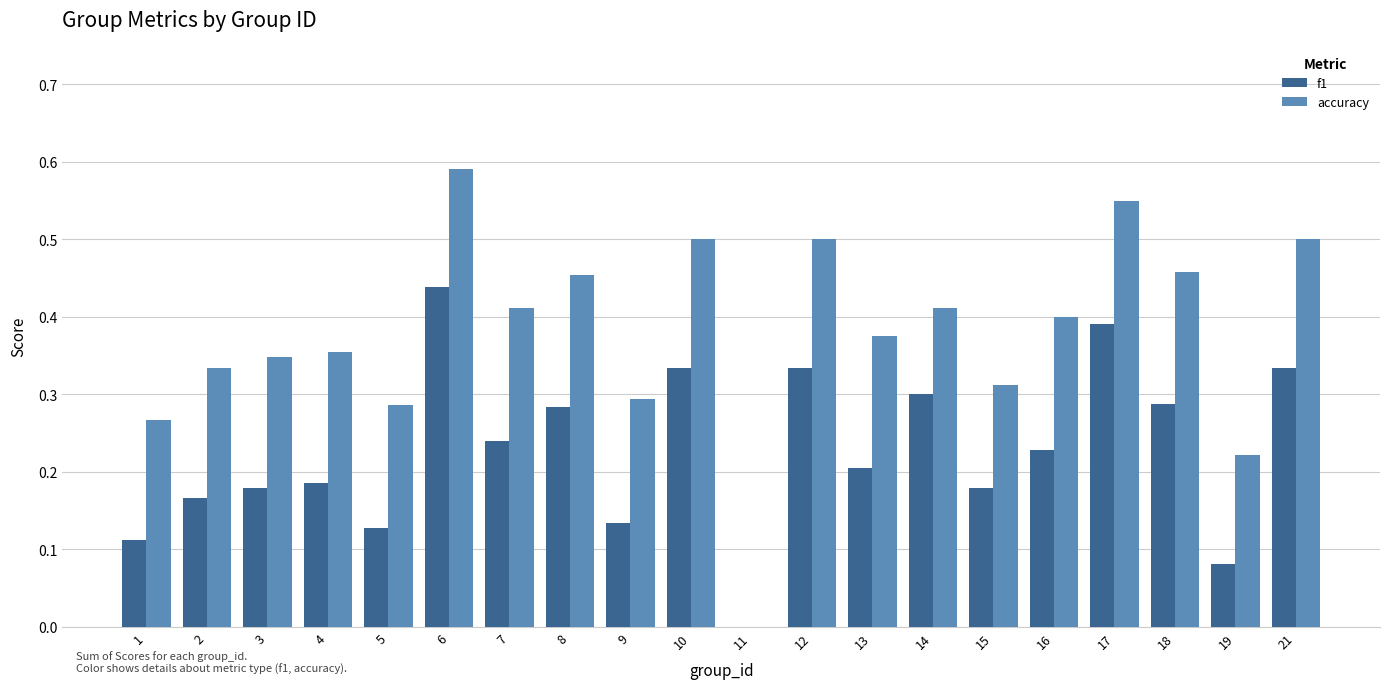

What is the sum of all accuracy values?

7.6